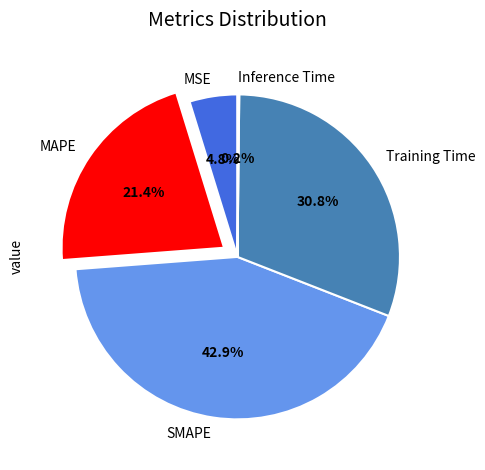

Which slice is the largest?

SMAPE